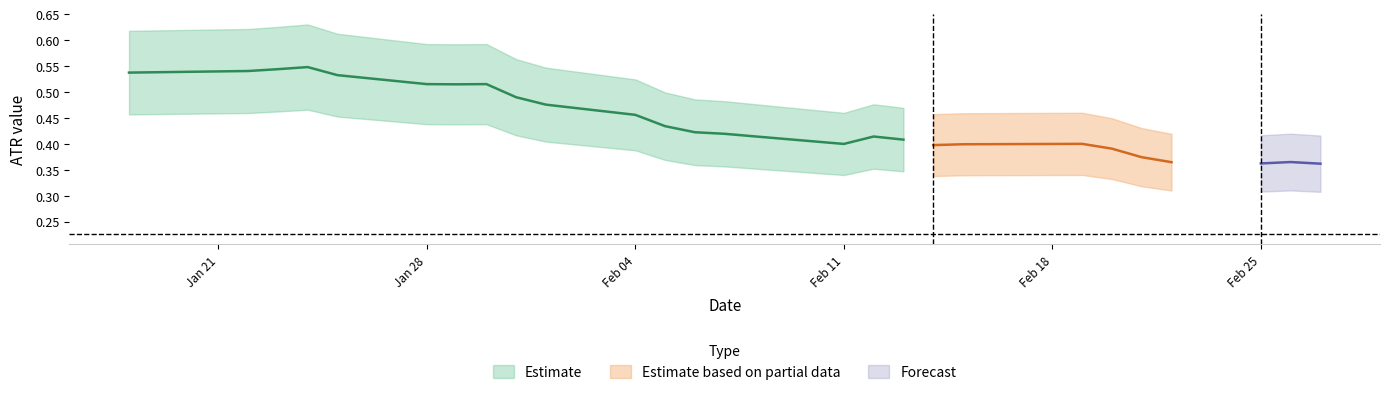

Is the value of ATR_2 at 25 greater than the value of ATR at 12?

No